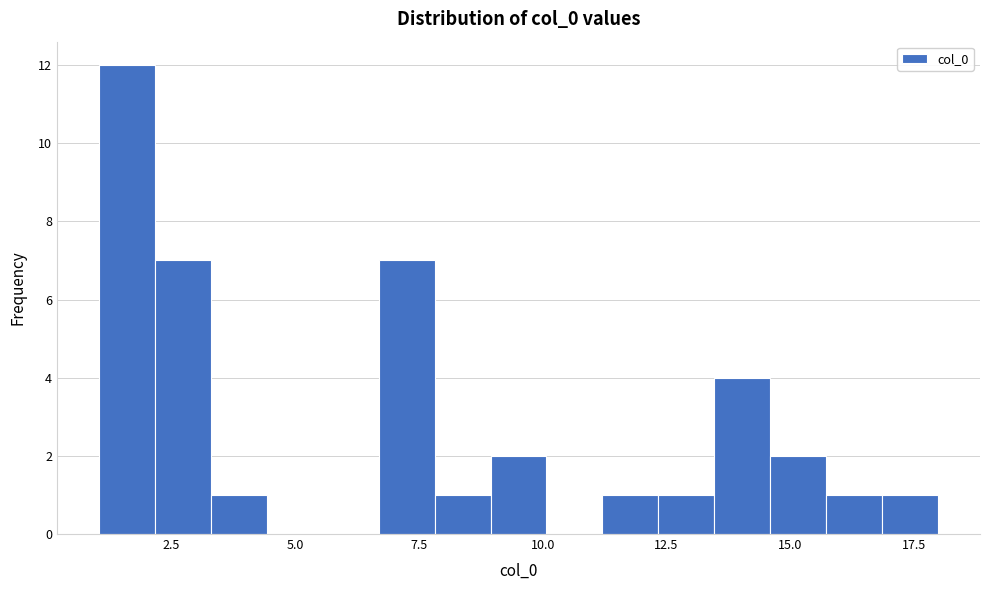

Around what value on the x-axis is the tallest bar? Give the approximate position of its centre, as read against the axis.

1.5